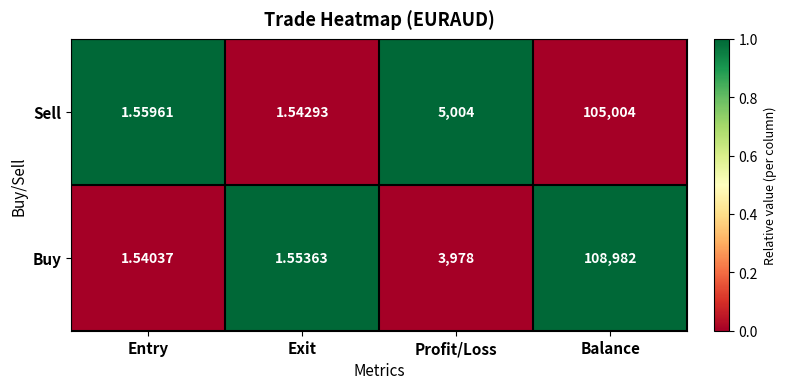

What is the spread (max minus min) of values at Entry?

0.0